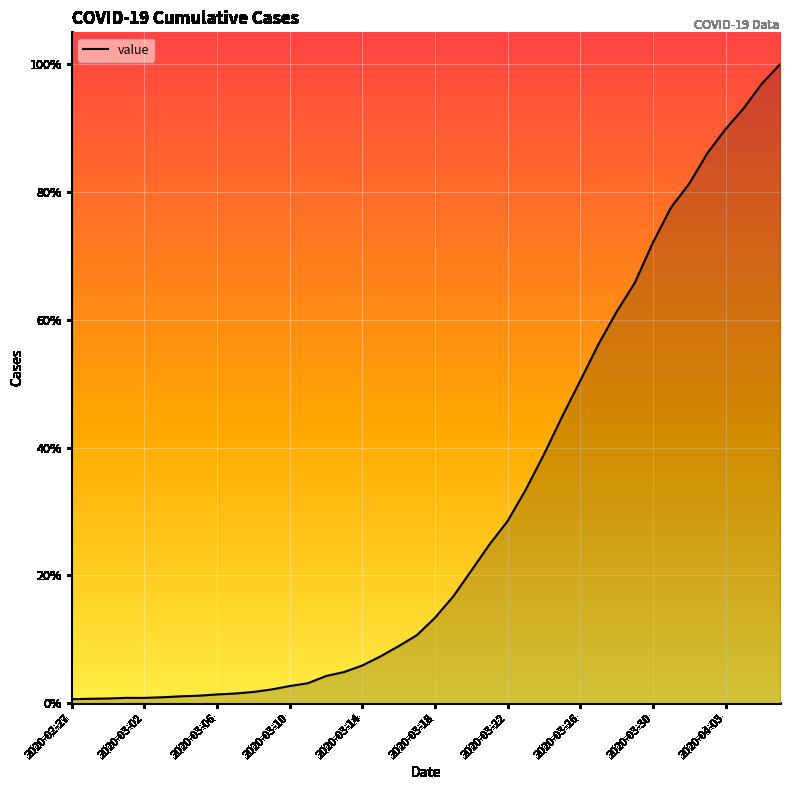

How many data points does each series have?

40